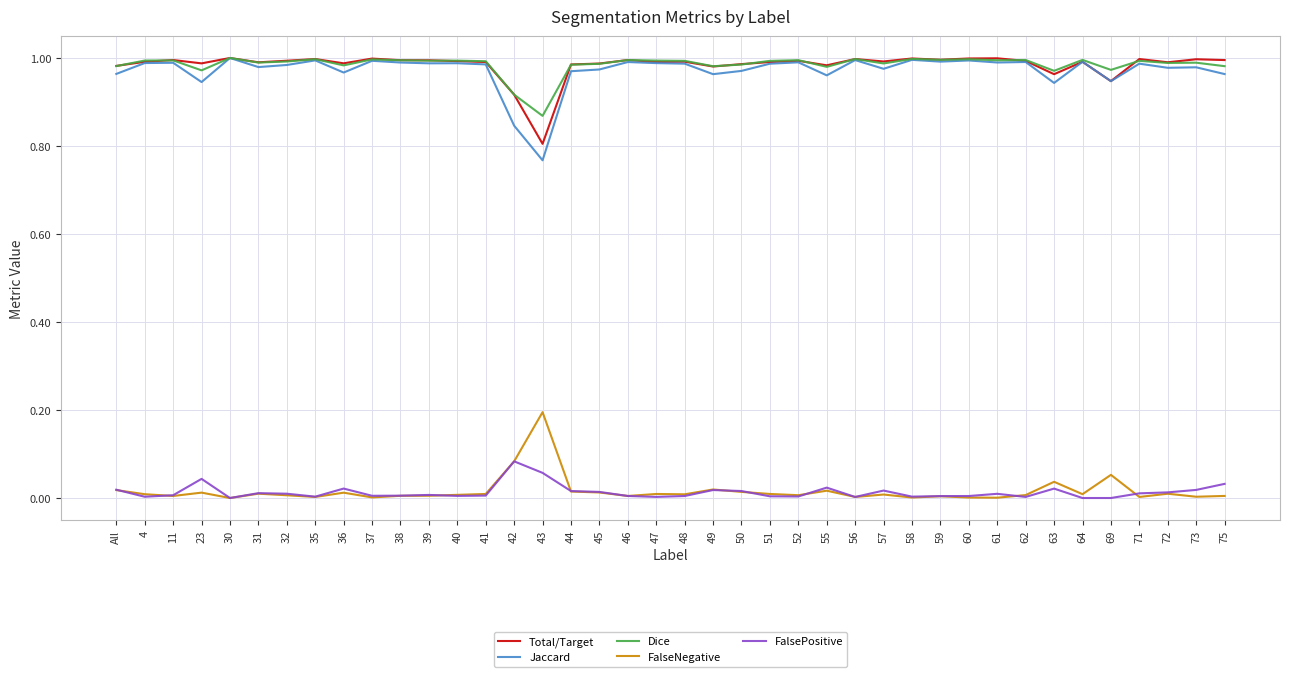

True or false: FalsePositive and Dice cross at least once.

False